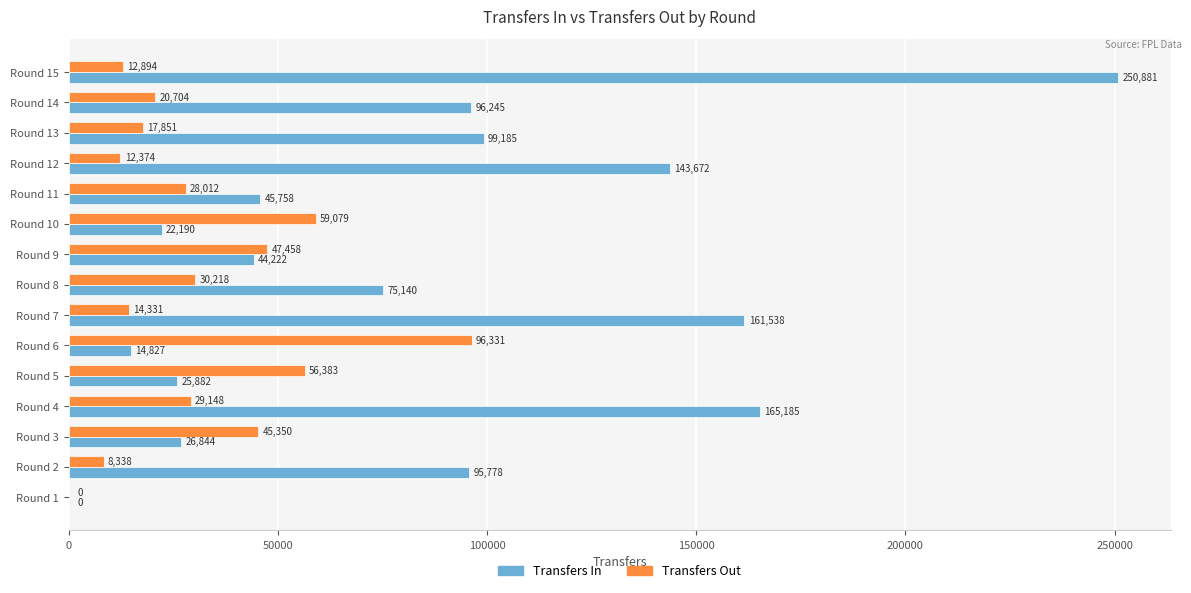

How many positive values does the Transfers Out series have?

14